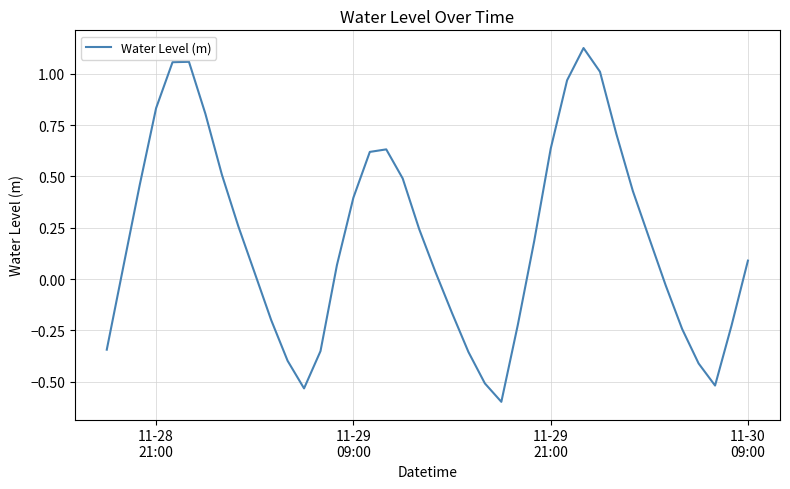

What is the difference between the maximum and minimum values?

1.7